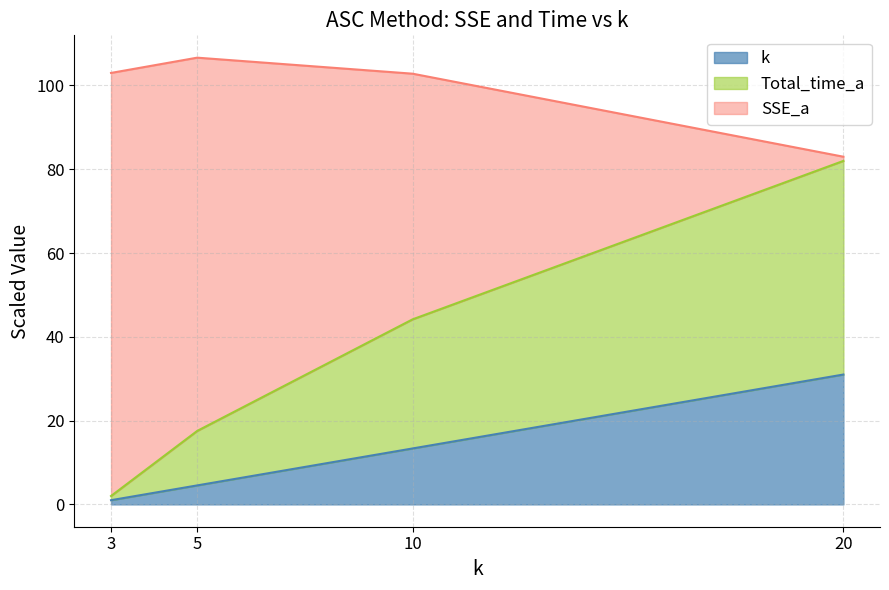

What is the value of the SSE_a point at the 4th from the left?

82.0